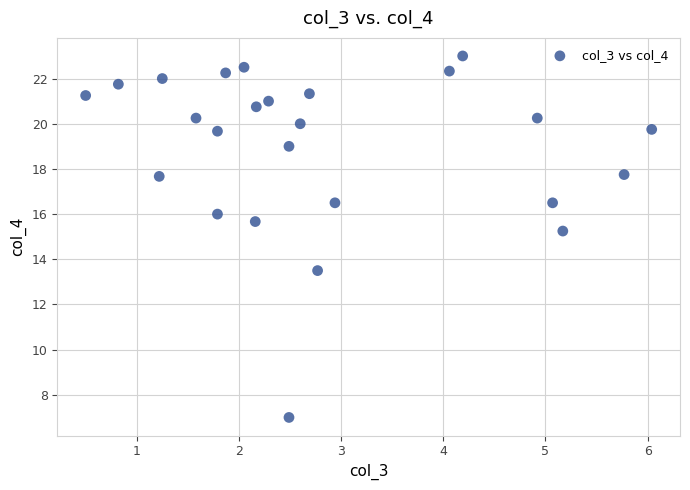

What is the range of Y values (max minus min)?

16.0